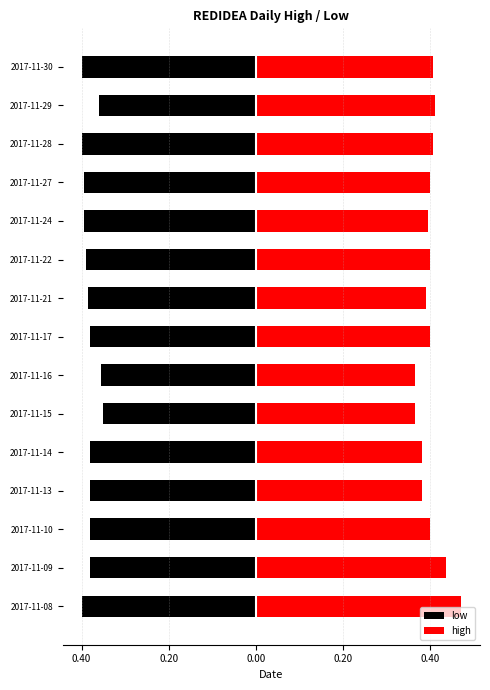

What is the smallest value displayed?

-0.4